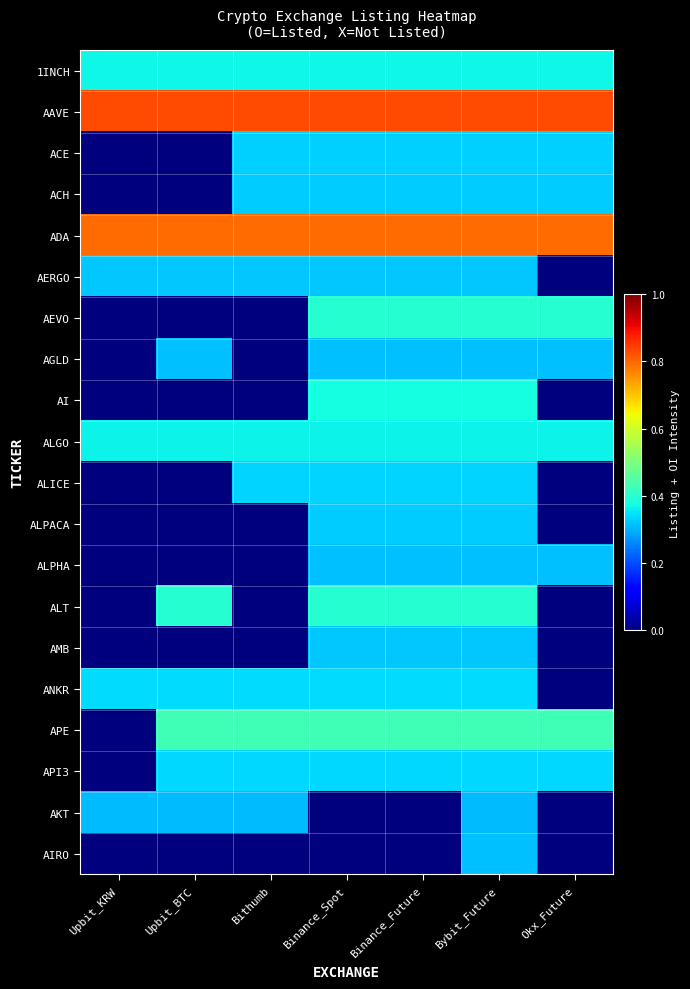

How many categories are shown in the chart?

7